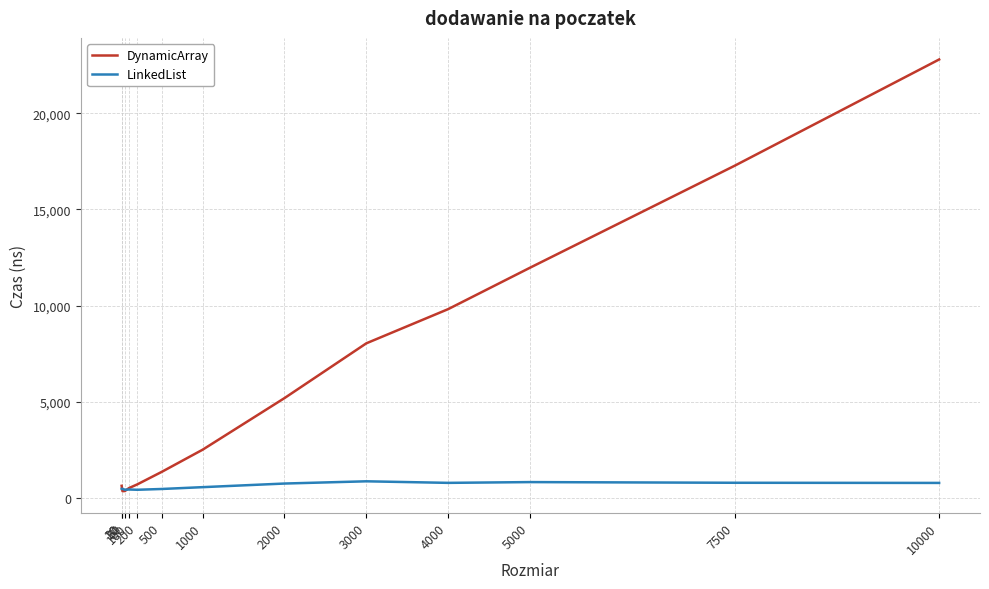

Which series has the largest total across all categories?

DynamicArray